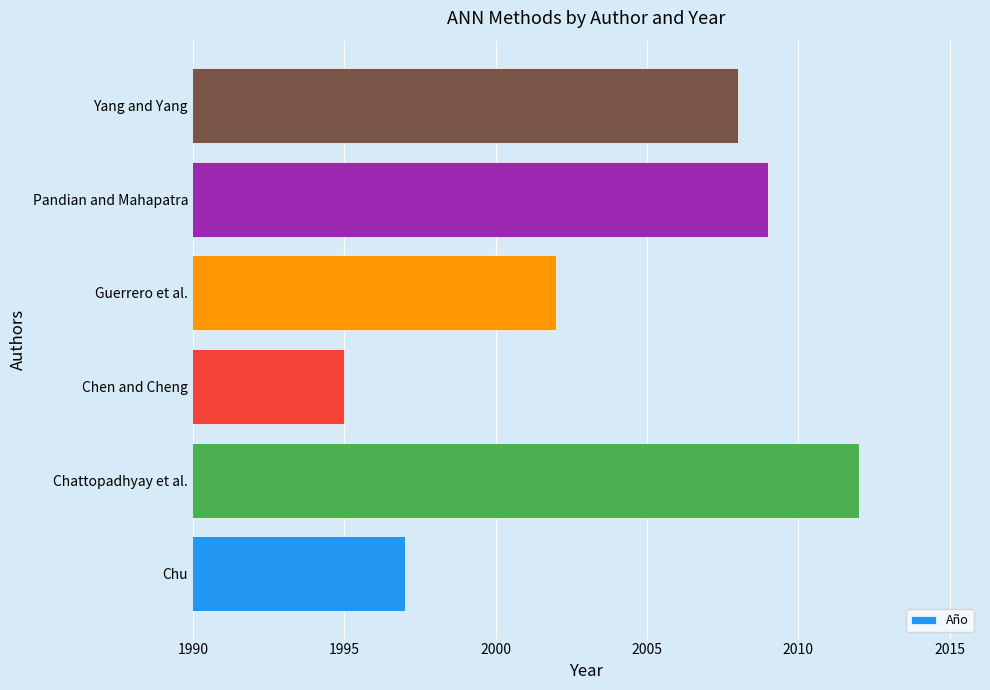

List the labels in order of value, smallest first.

Chen and Cheng, Chu, Guerrero et al., Yang and Yang, Pandian and Mahapatra, Chattopadhyay et al.